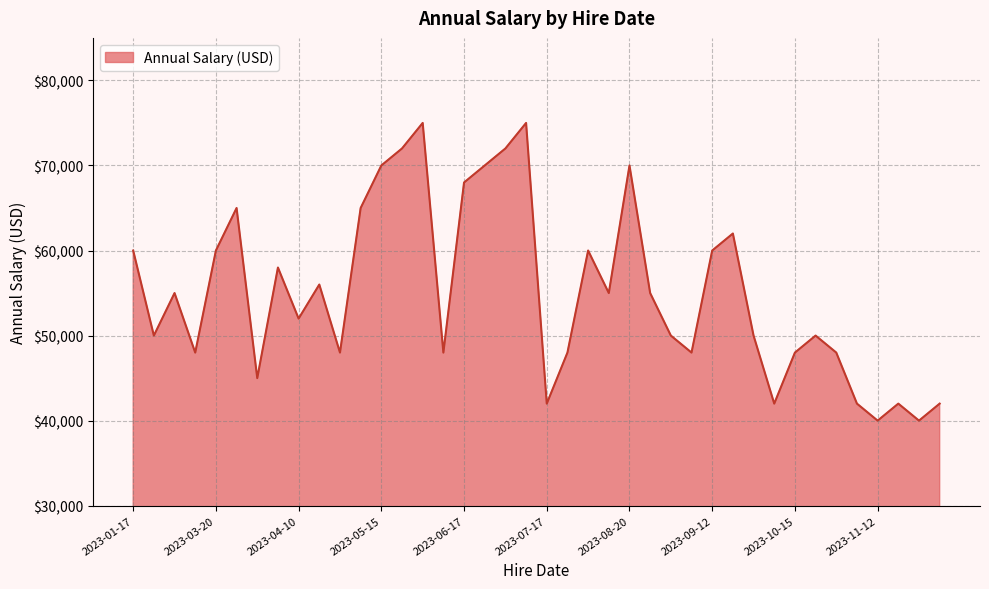

Reading left to right, what are all the values shown in this chart?

60000	50000	55000	48000	60000	65000	45000	58000	52000	56000	48000	65000	70000	72000	75000	48000	68000	70000	72000	75000	42000	48000	60000	55000	70000	55000	50000	48000	60000	62000	50000	42000	48000	50000	48000	42000	40000	42000	40000	42000